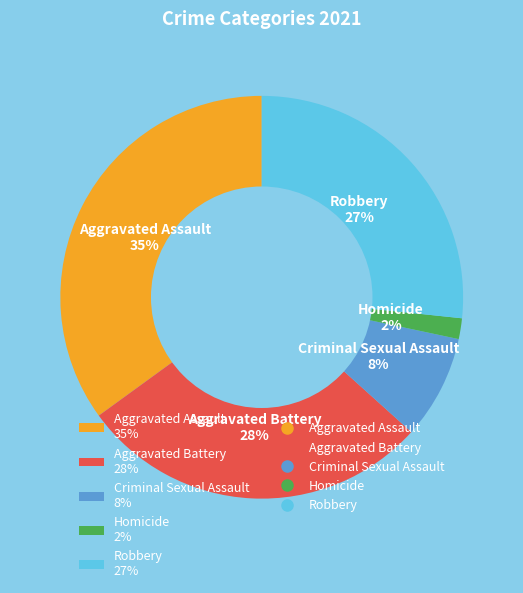

Between Aggravated Assault 35% and Aggravated Battery 28%, which is larger?

Aggravated Assault 35%